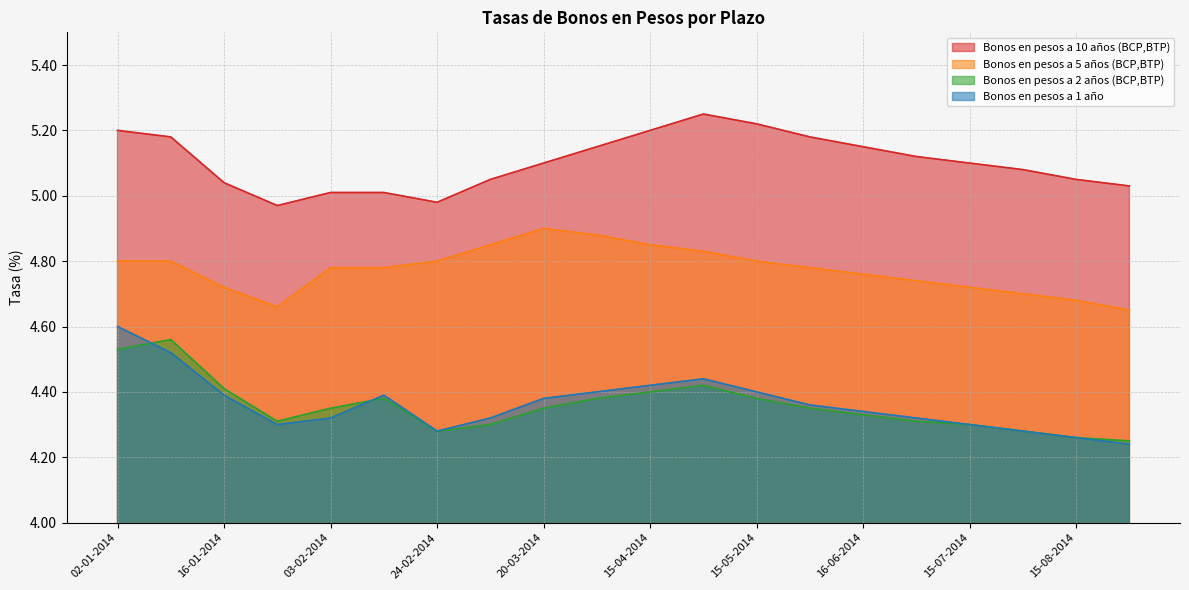

Between 02-06-2014 and 15-07-2014, which series saw the biggest shift?

Bonos en pesos a 10 años (BCP,BTP)